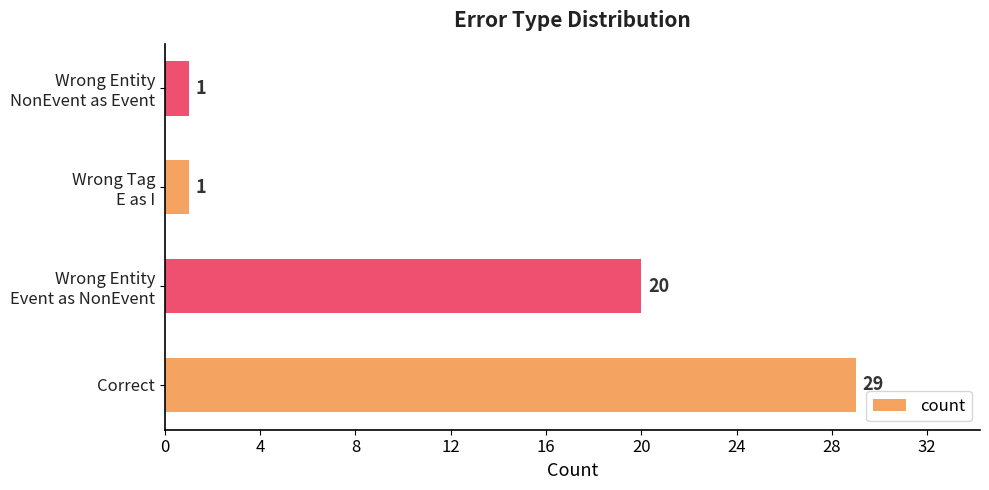

What is the difference between the maximum and second lowest values?

28